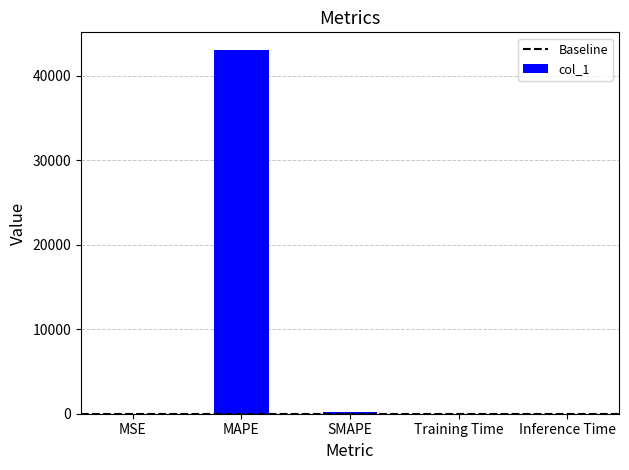

Which label corresponds to the largest value in the chart?

MAPE